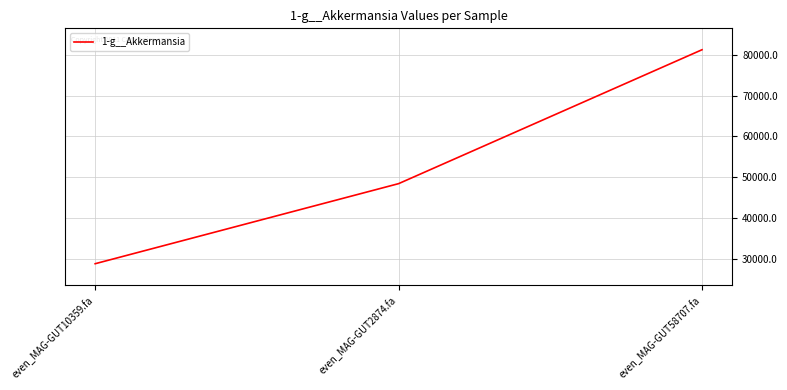

What is the minimum value shown in the chart?

28724.4